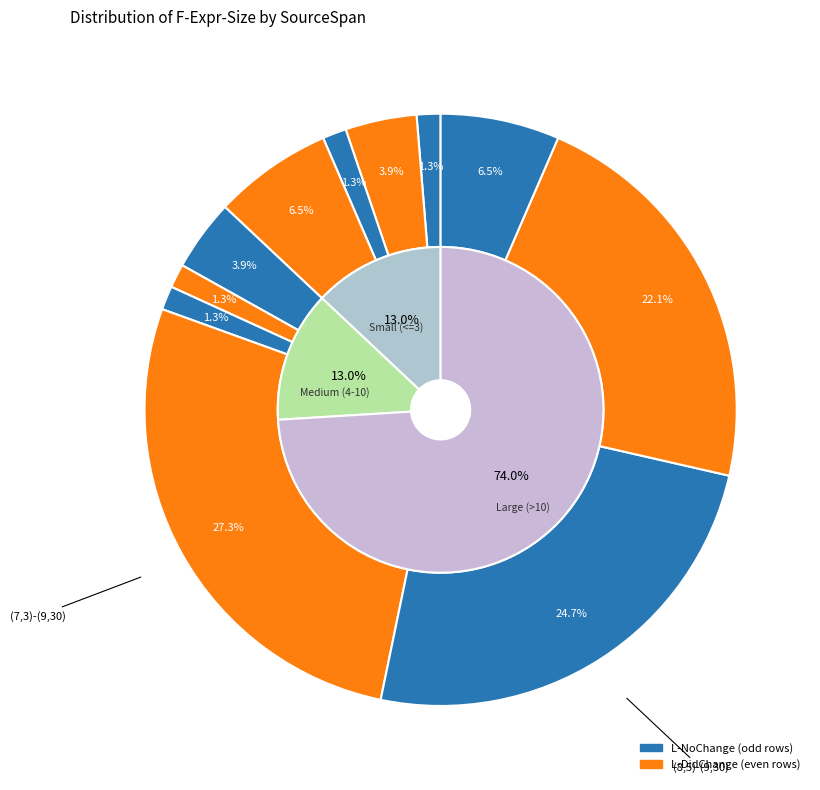

Does any single category account for the majority?

No